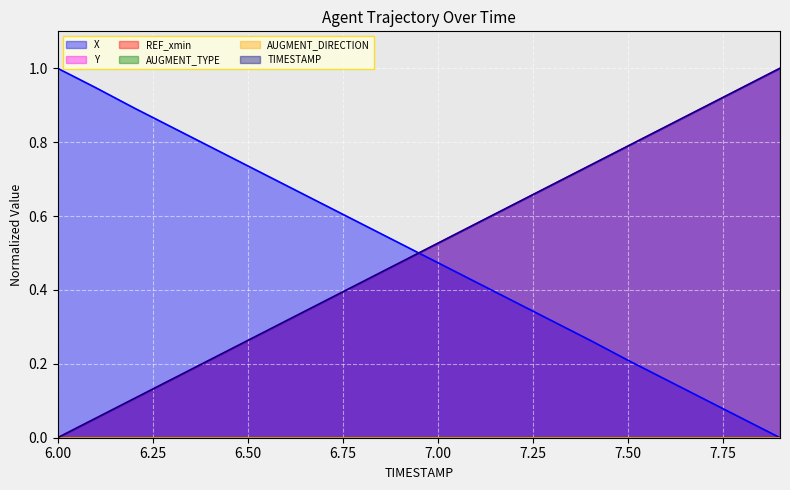

How many data points does each series have?

20